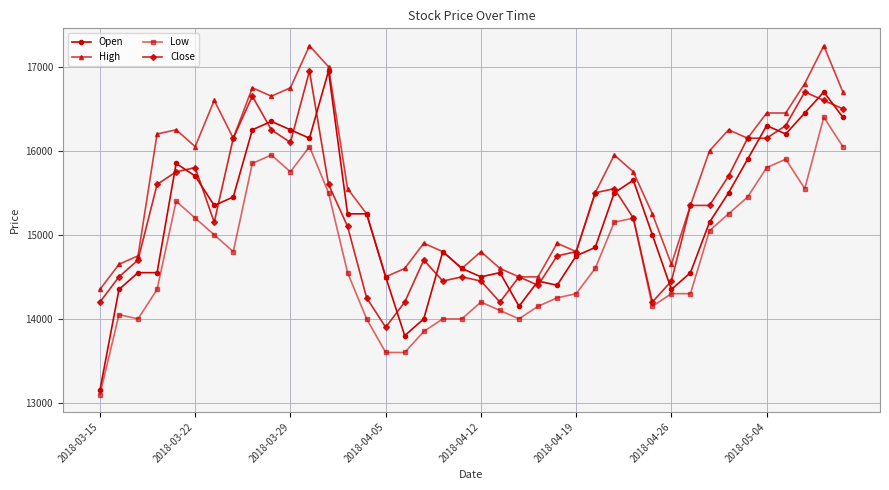

What is the value of the Open point at the 27th from the left?

14850